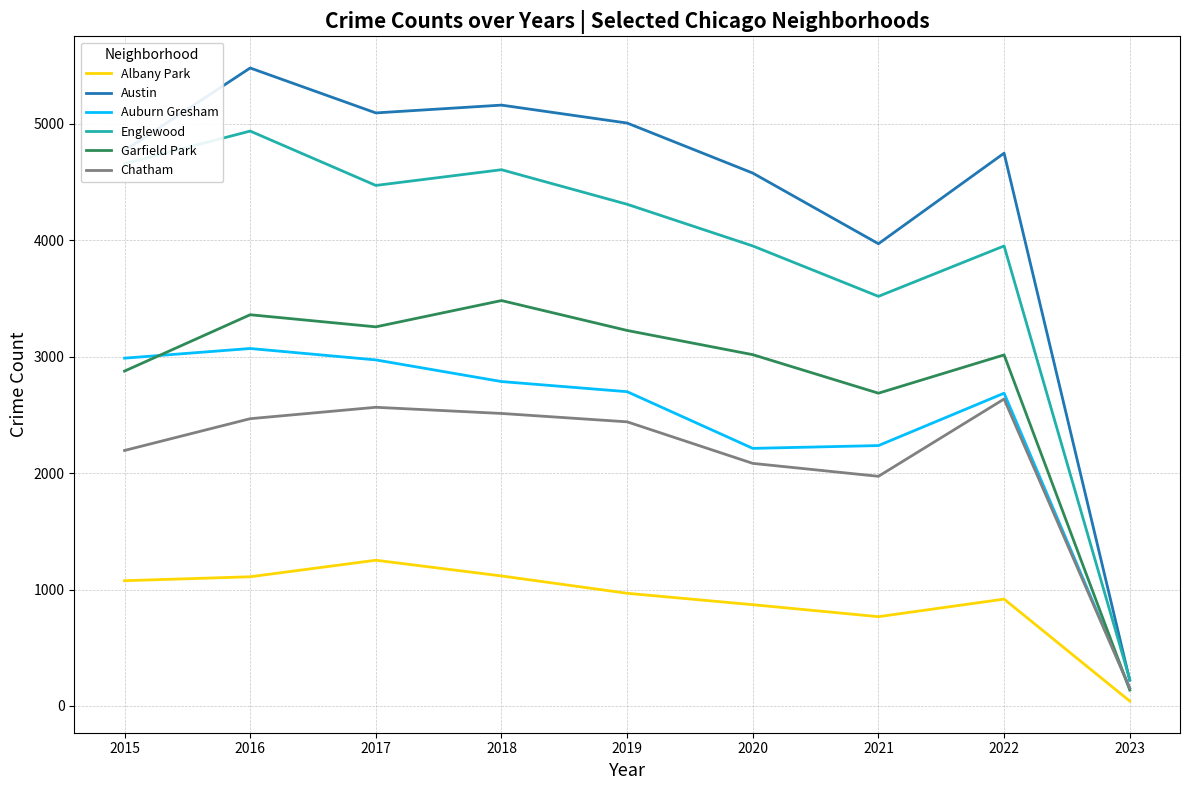

At which label is Chatham closest to 1395?

2021